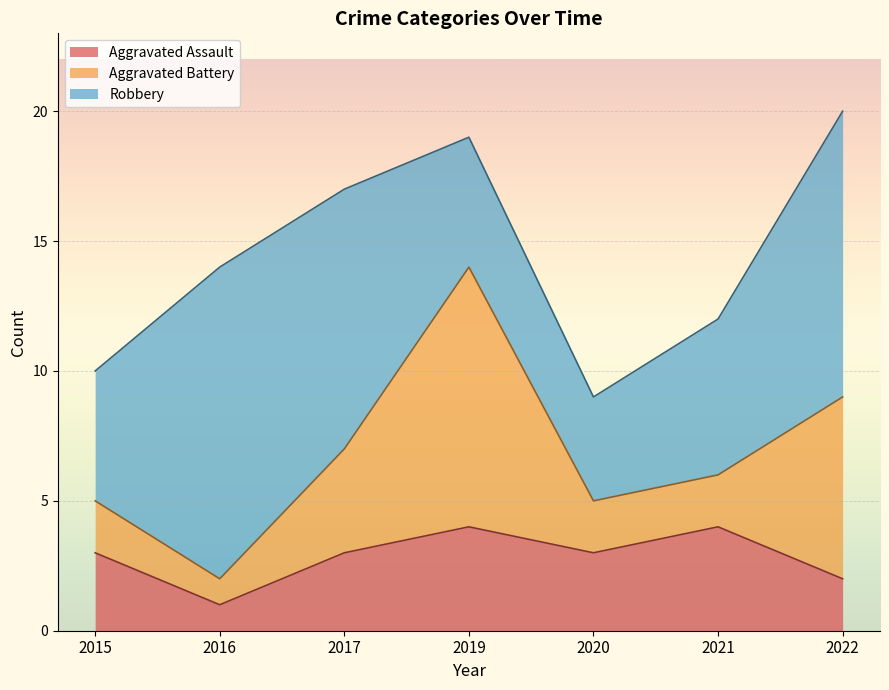

Which series changed the most between 2017 and 2021?

Robbery